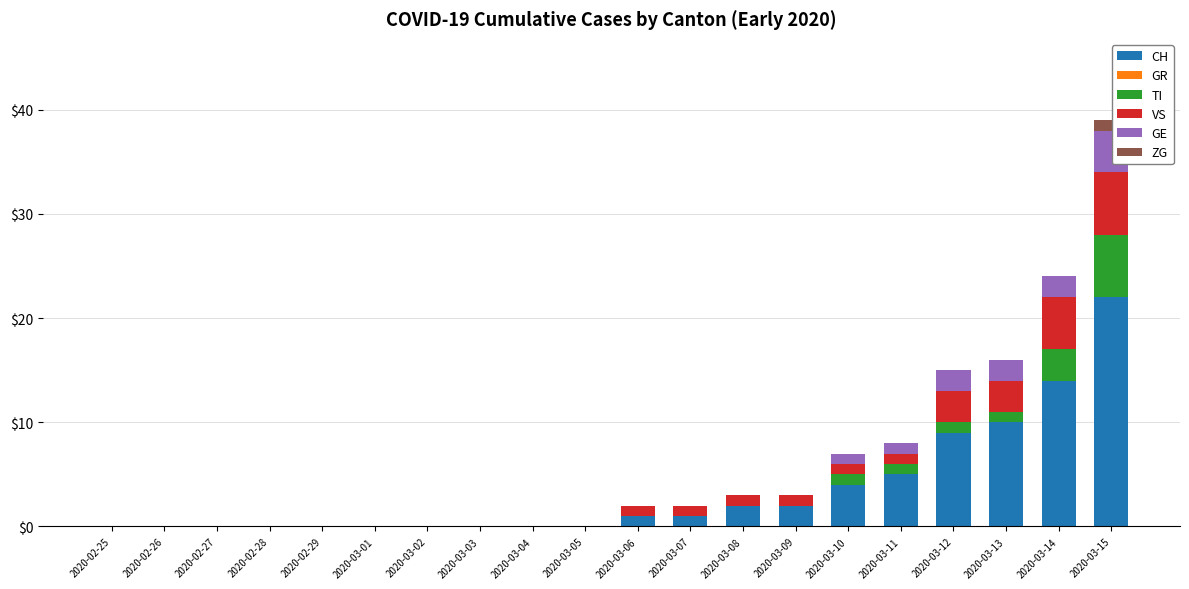

At which category is the sum across all series the highest?

2020-03-15